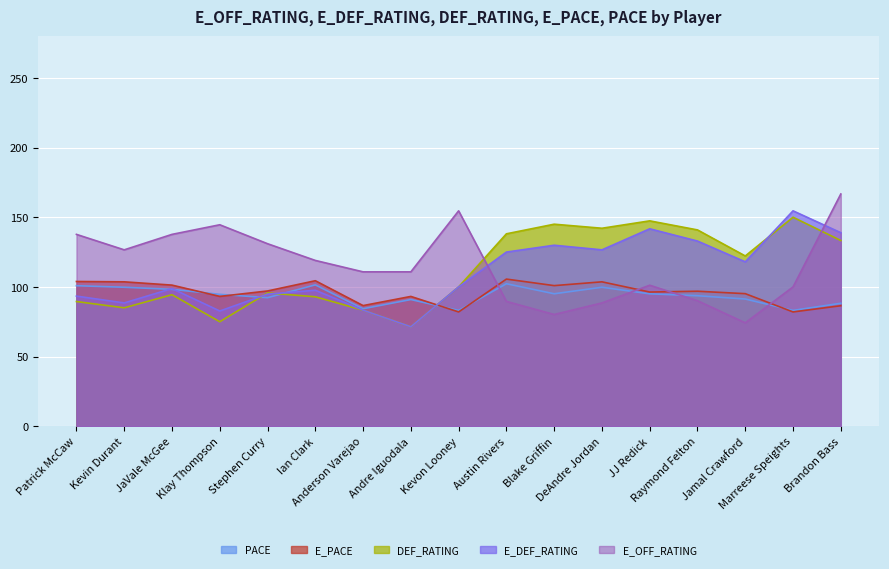

Between Patrick McCaw and Ian Clark, which series saw the biggest shift?

E_OFF_RATING